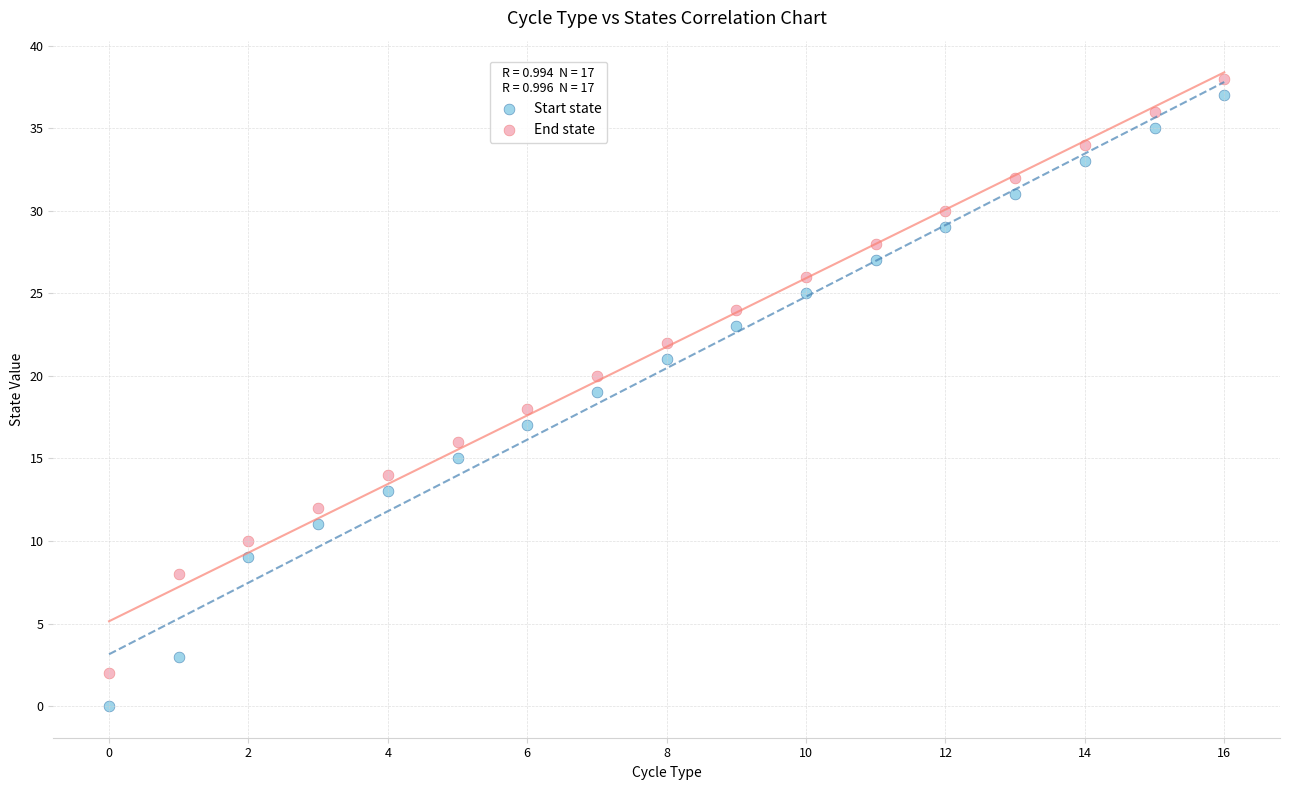

Which series has the largest Y range (max minus min)?

Start state